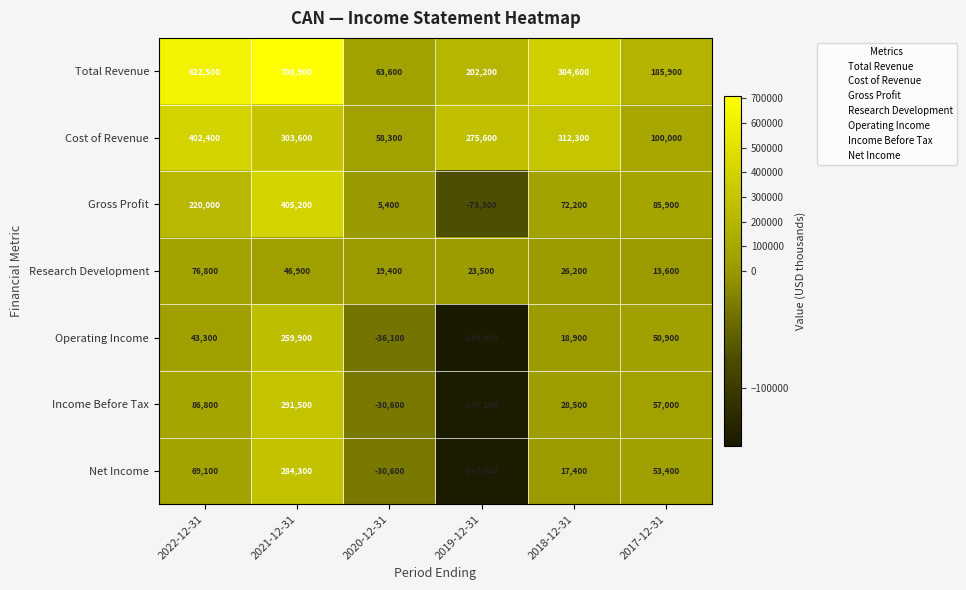

What value does the Total Revenue series have at 2021-12-31?

708900